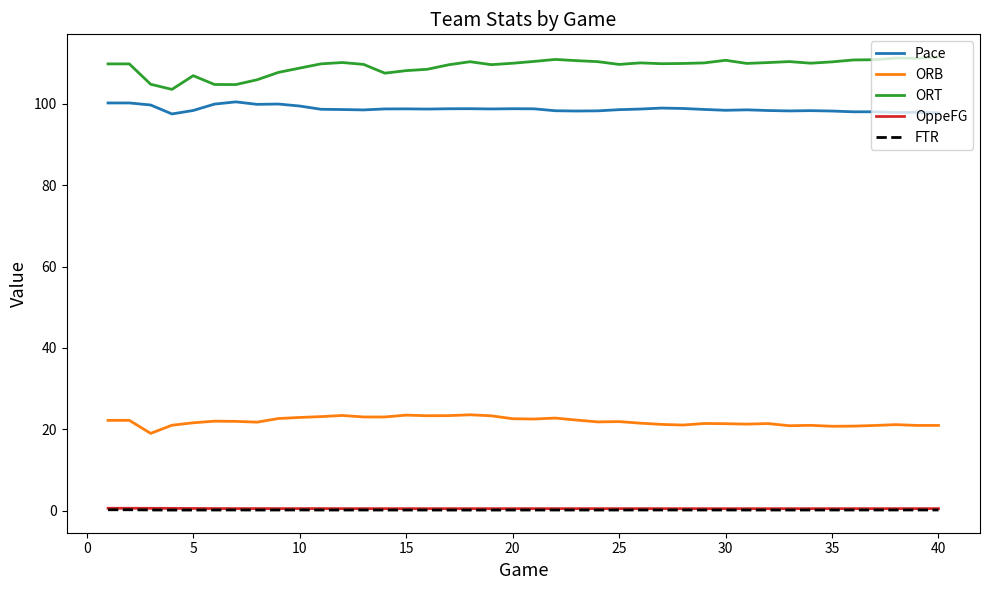

What is the highest value of the ORB series?

23.6